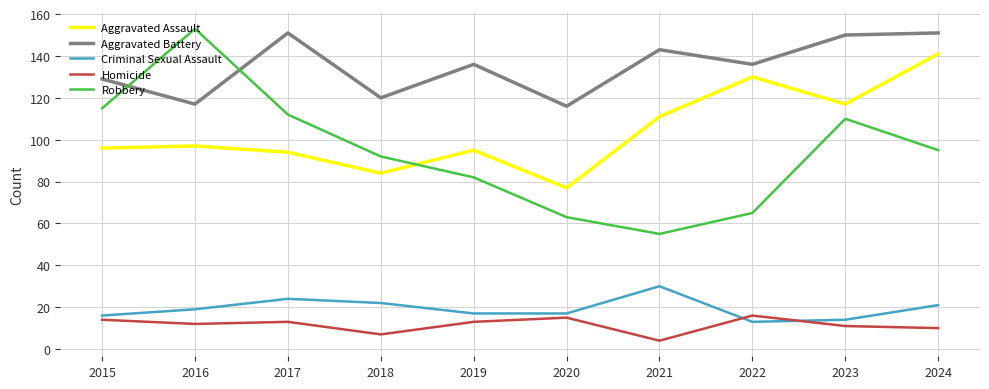

Reading left to right, transcribe all the data shown in this chart.

Aggravated Assault: 2015=96	2016=97	2017=94	2018=84	2019=95	2020=77	2021=111	2022=130	2023=117	2024=141
Aggravated Battery: 2015=129	2016=117	2017=151	2018=120	2019=136	2020=116	2021=143	2022=136	2023=150	2024=151
Criminal Sexual Assault: 2015=16	2016=19	2017=24	2018=22	2019=17	2020=17	2021=30	2022=13	2023=14	2024=21
Homicide: 2015=14	2016=12	2017=13	2018=7	2019=13	2020=15	2021=4	2022=16	2023=11	2024=10
Robbery: 2015=115	2016=153	2017=112	2018=92	2019=82	2020=63	2021=55	2022=65	2023=110	2024=95